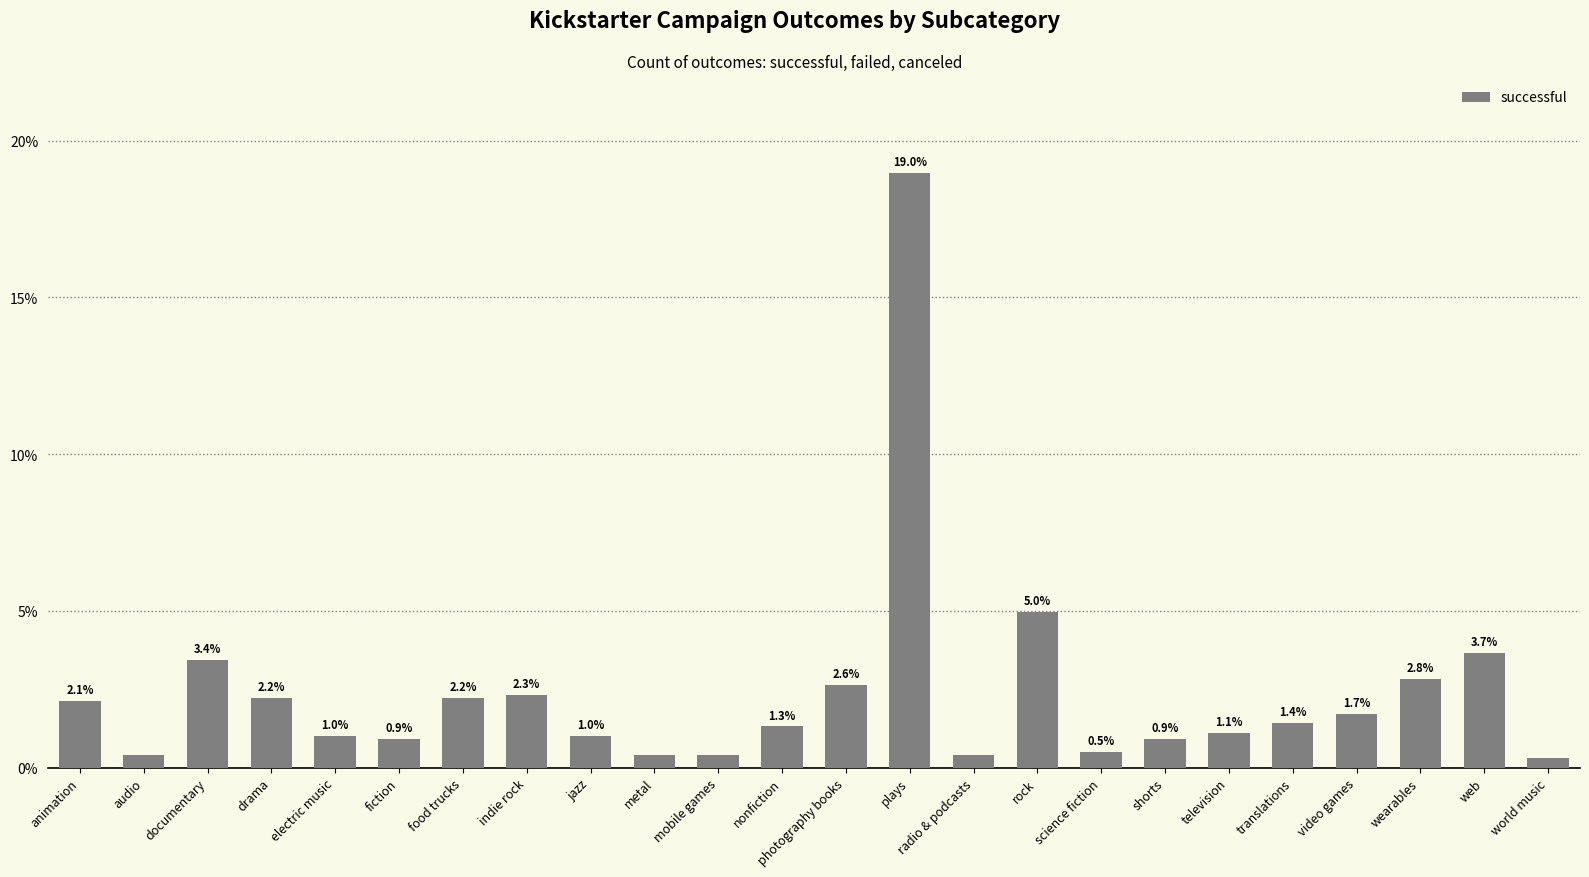

How many data points are less than 1?

8